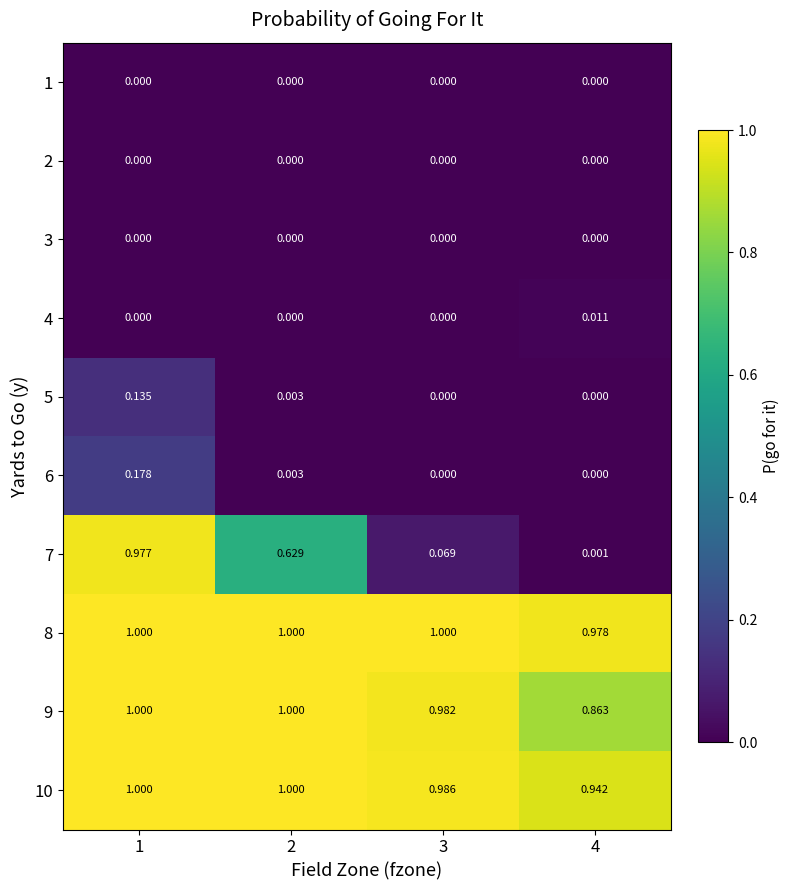

How many data points does each series have?

4